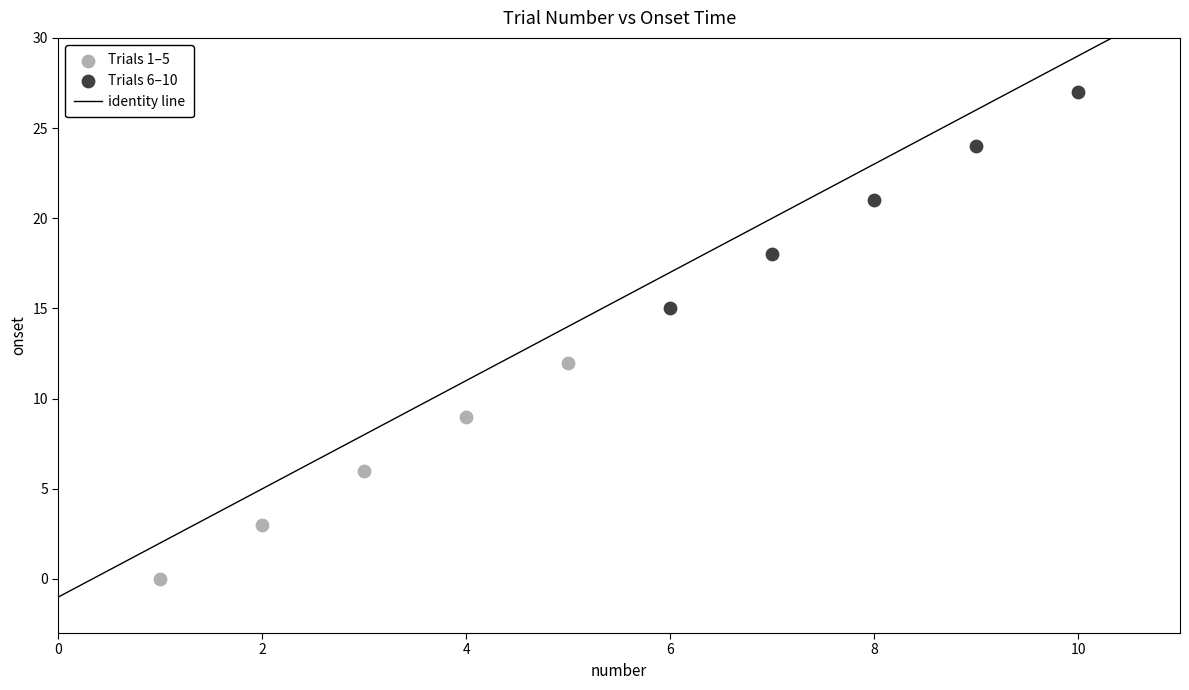

Which series contains the highest Y value?

Trials 6–10